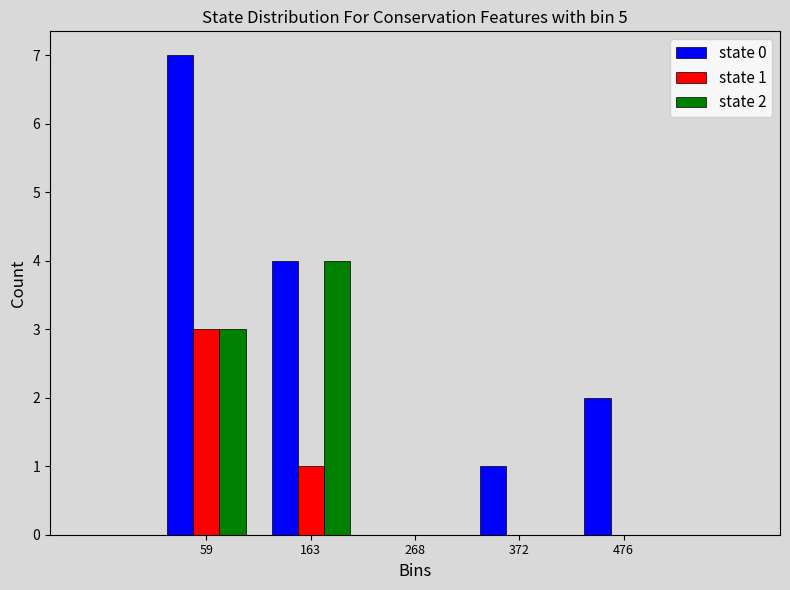

In the state 1 series, which range on the x-axis has the tallest bar?

0 to 120